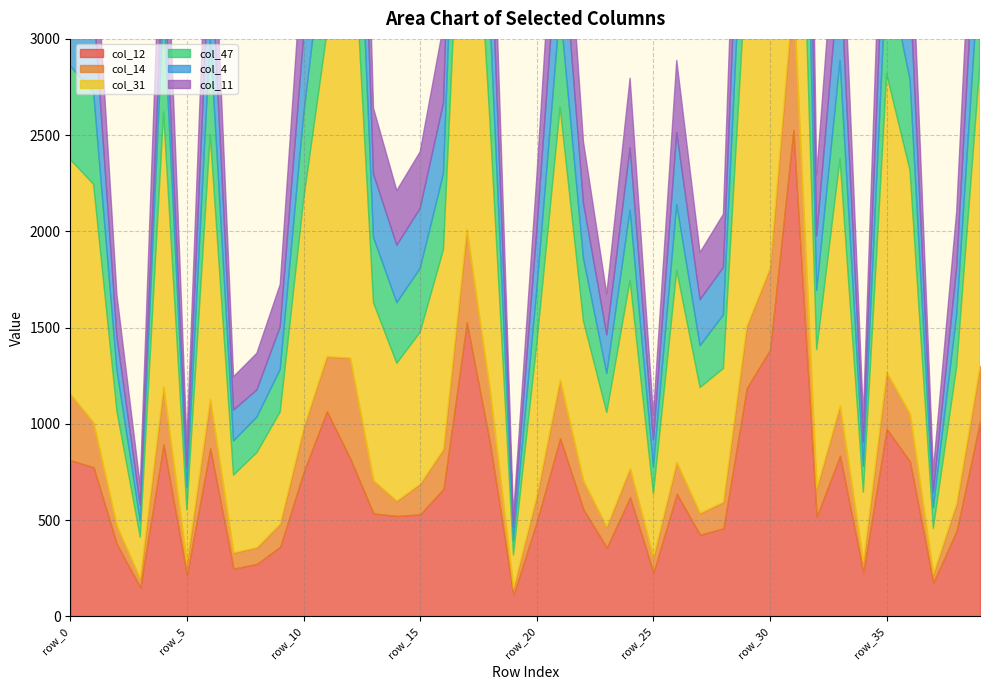

Which label corresponds to the largest value in the chart?

row_17